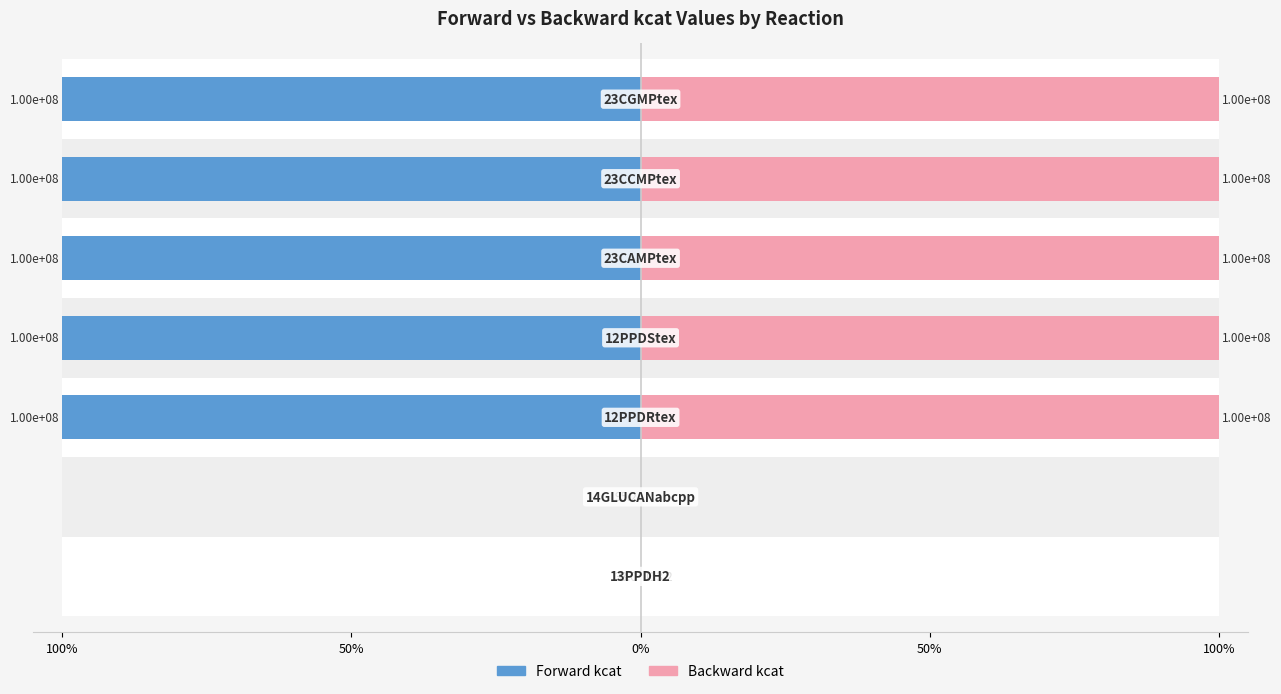

What are all the series names shown in the legend?

Forward kcat, Backward kcat